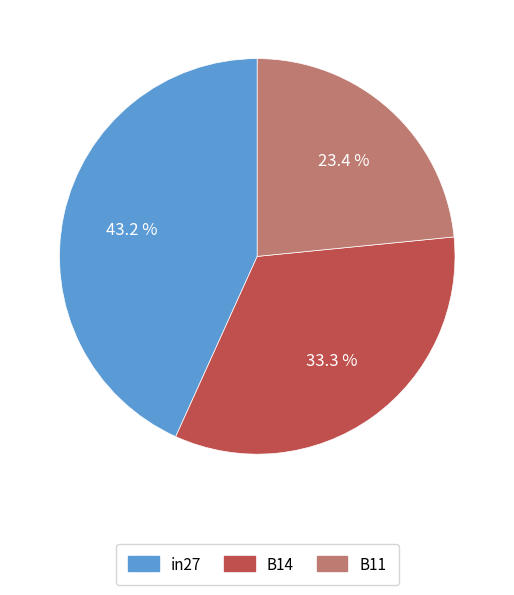

Which category has the biggest portion of the pie?

in27